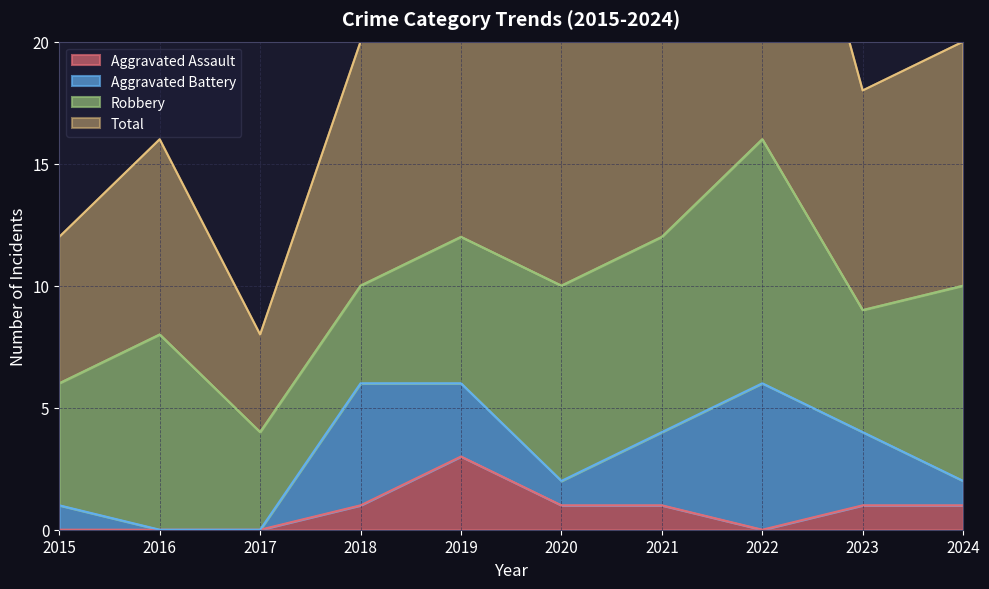

True or false: Total has a value of 55 at 2022.

False